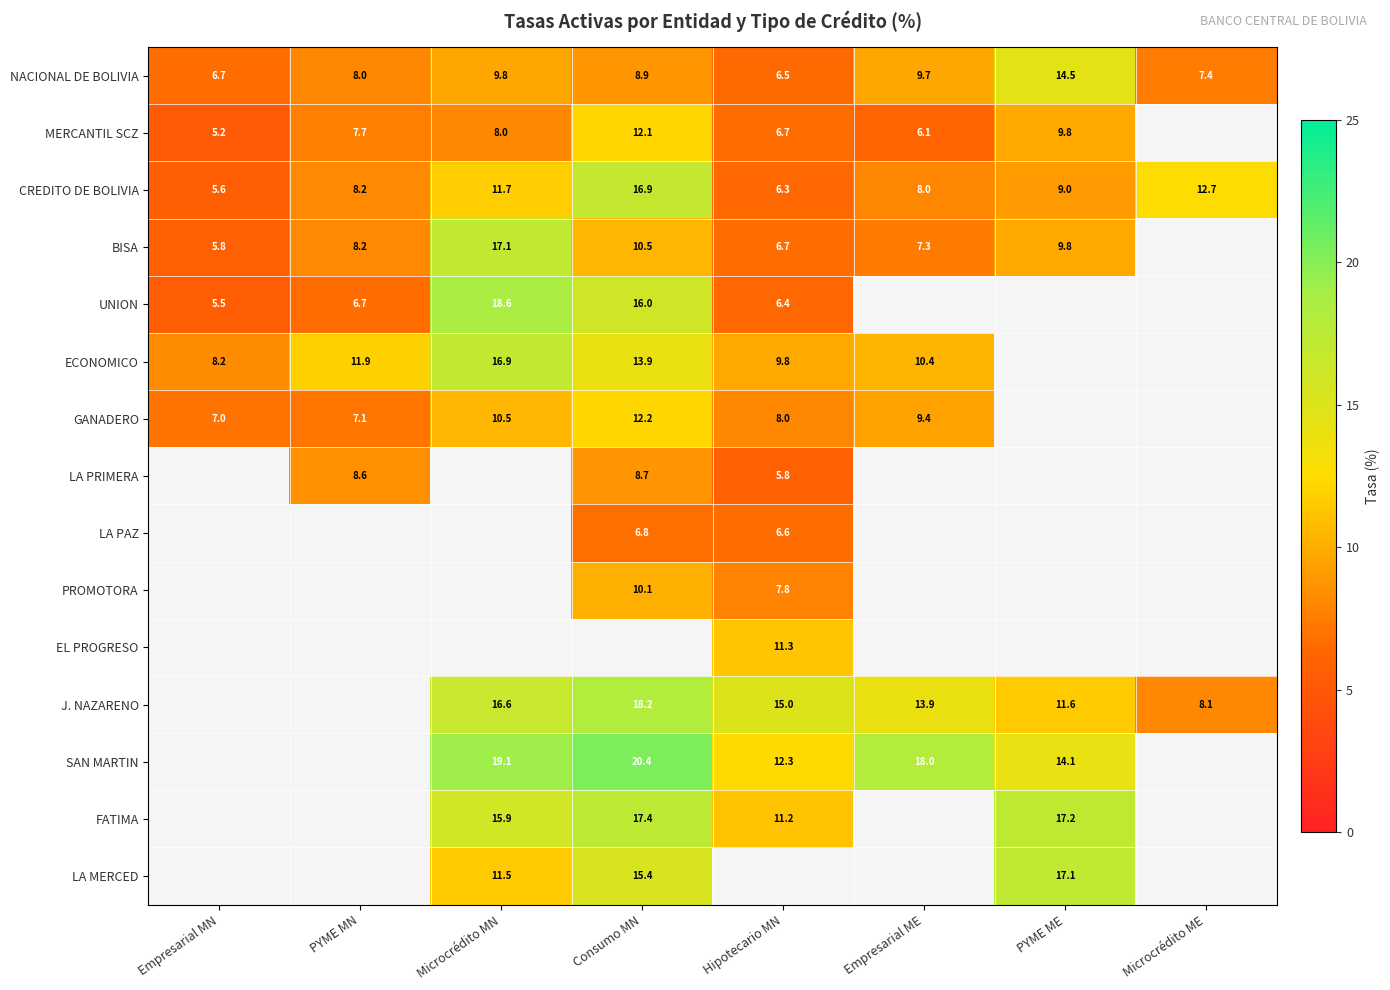

True or false: MERCANTIL SCZ has a value of 8.8 at Empresarial MN.

False